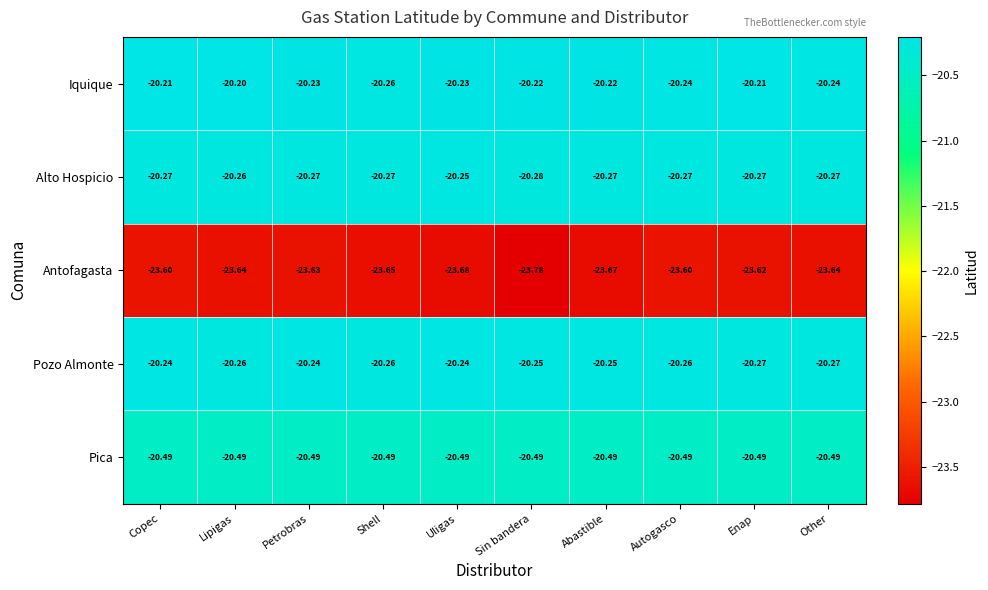

List the series in order of their peak value, highest first.

Iquique, Pozo Almonte, Alto Hospicio, Pica, Antofagasta